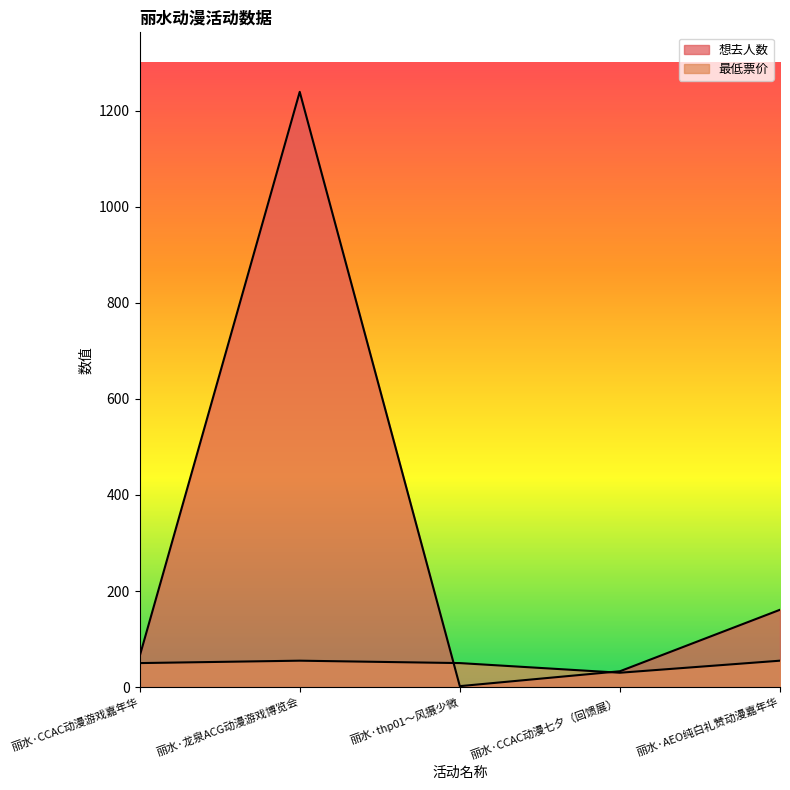

Reading left to right, extract all data points from this chart.

想去人数: 丽水·CCAC动漫游戏嘉年华=64.0	丽水·龙泉ACG动漫游戏博览会=1239.0	丽水·thp01～风摄少微=2.0	丽水·CCAC动漫七夕（回馈展）=33.0	丽水·AEO纯白礼赞动漫嘉年华=161.0
最低票价: 丽水·CCAC动漫游戏嘉年华=50.0	丽水·龙泉ACG动漫游戏博览会=55.0	丽水·thp01～风摄少微=50.0	丽水·CCAC动漫七夕（回馈展）=29.9	丽水·AEO纯白礼赞动漫嘉年华=55.0